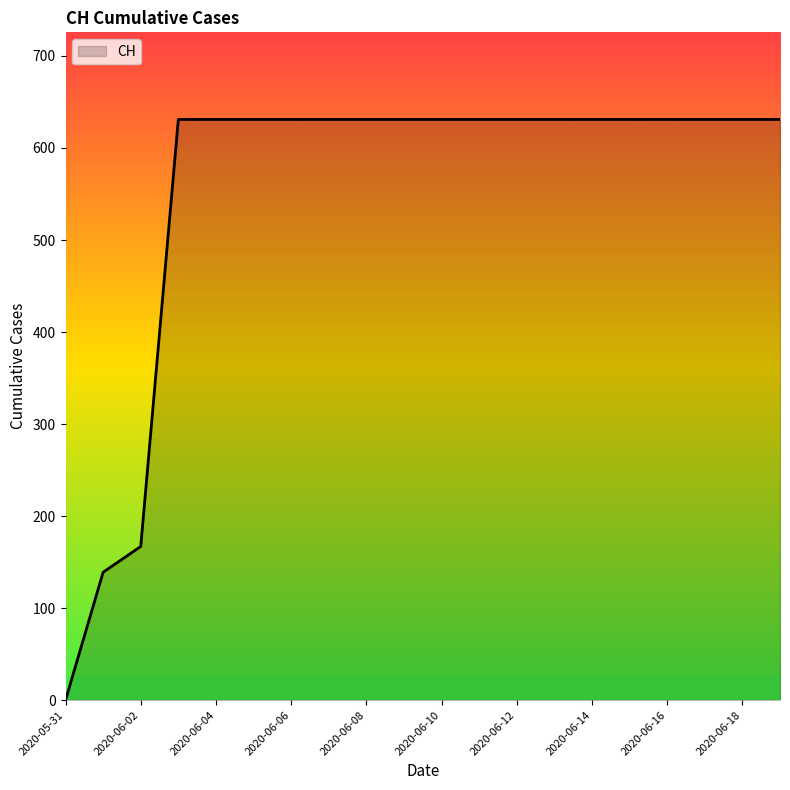

What is the greatest value displayed?

631